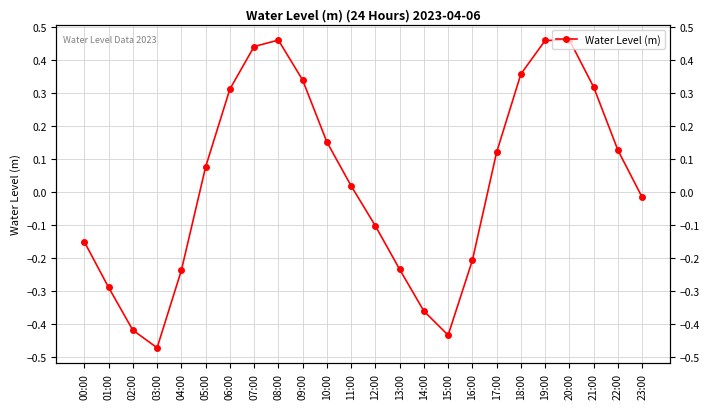

What is the sum of the values at 15:00 and 02:00?

-0.9